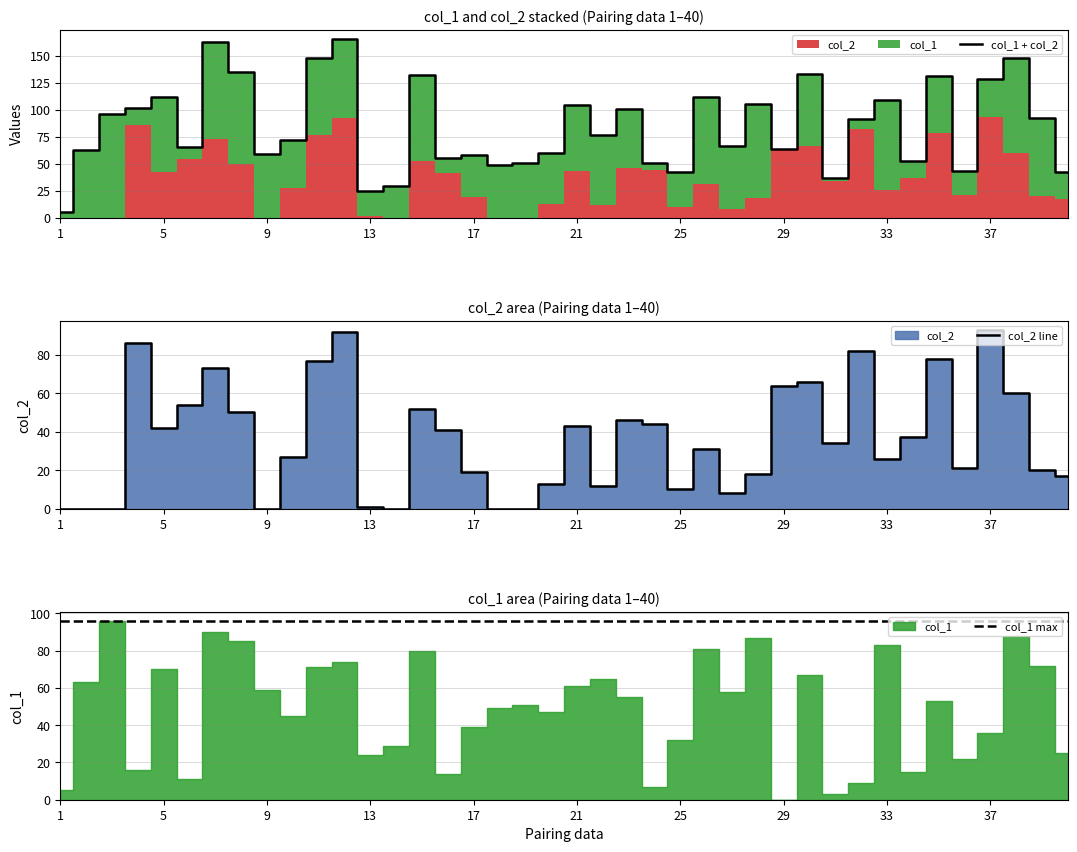

True or false: col_1 + col_2 has a value of 129 at 37.

True